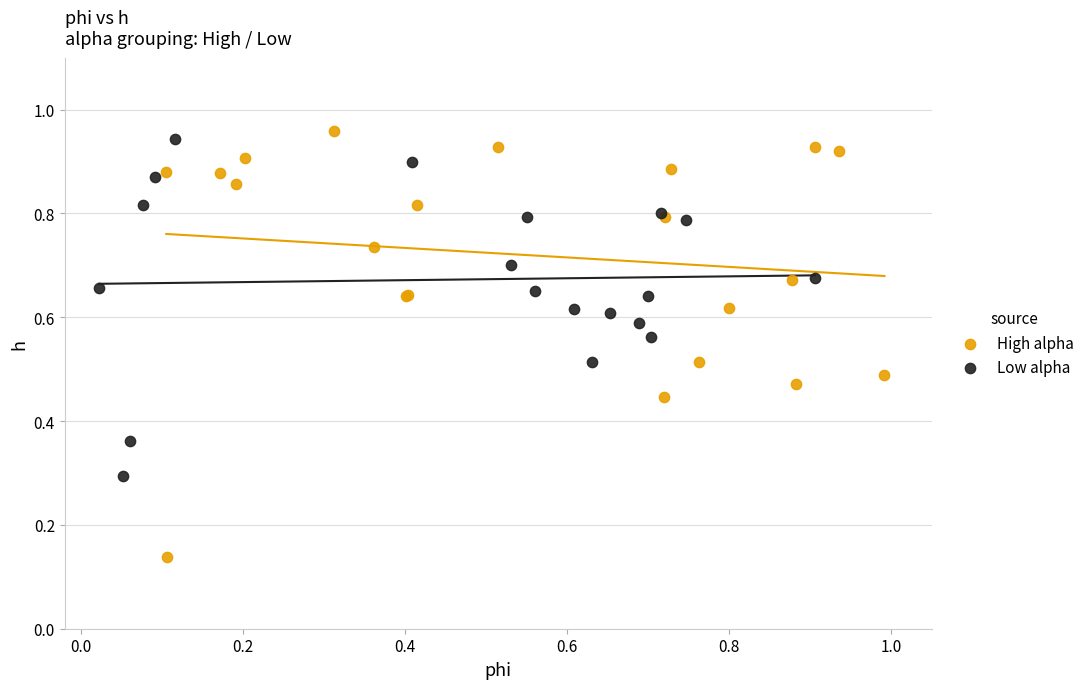

Which series contains the lowest Y value?

High alpha